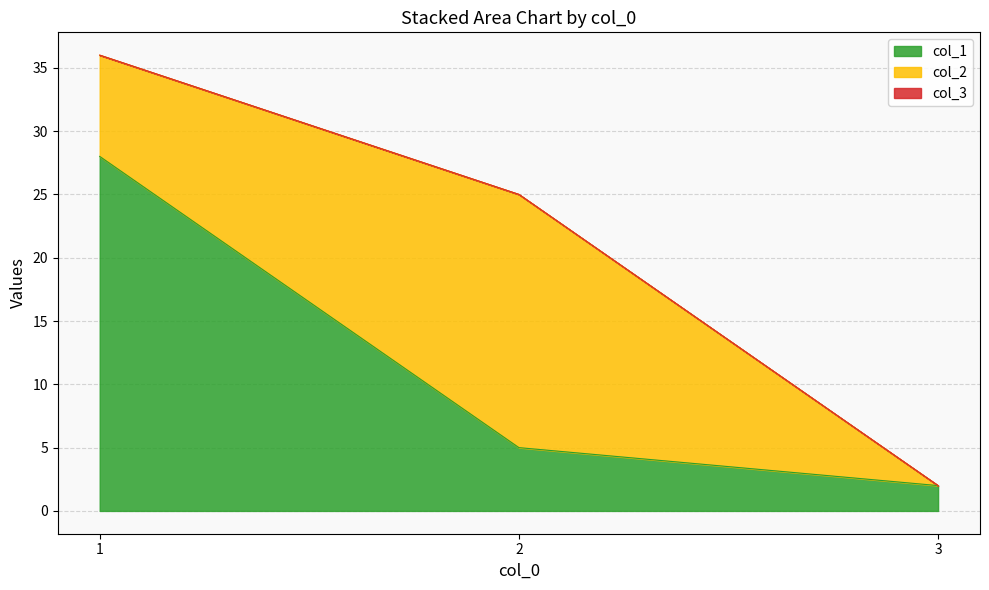

Does the chart have visible grid lines?

Yes